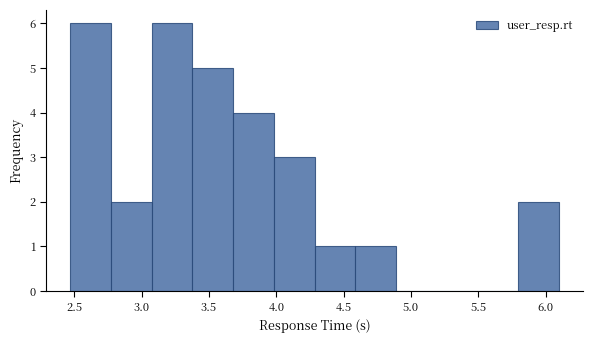

Reading left to right, list every bar in this chart as the range it spans on the x-axis followed by its height. Neither the bar edges nor the heights are printed on the chart, so give them approximately, as read against the axes.

2.45 to 2.75: 6
2.75 to 3.10: 2
3.10 to 3.40: 6
3.40 to 3.70: 5
3.70 to 4.00: 4
4.00 to 4.30: 3
4.30 to 4.60: 1
4.60 to 4.90: 1
4.90 to 5.20: 0
5.20 to 5.50: 0
5.50 to 5.80: 0
5.80 to 6.10: 2